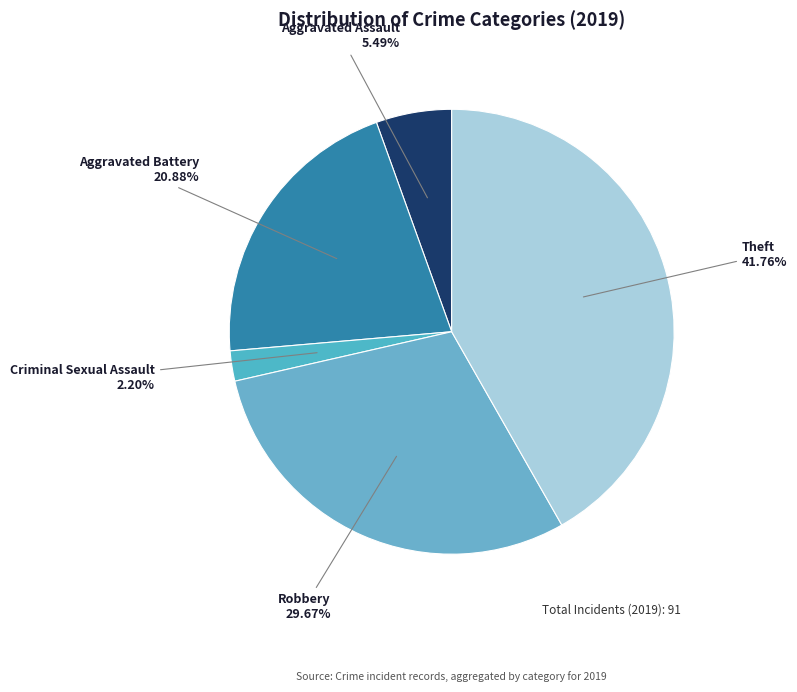

How many slices are in this pie chart?

5